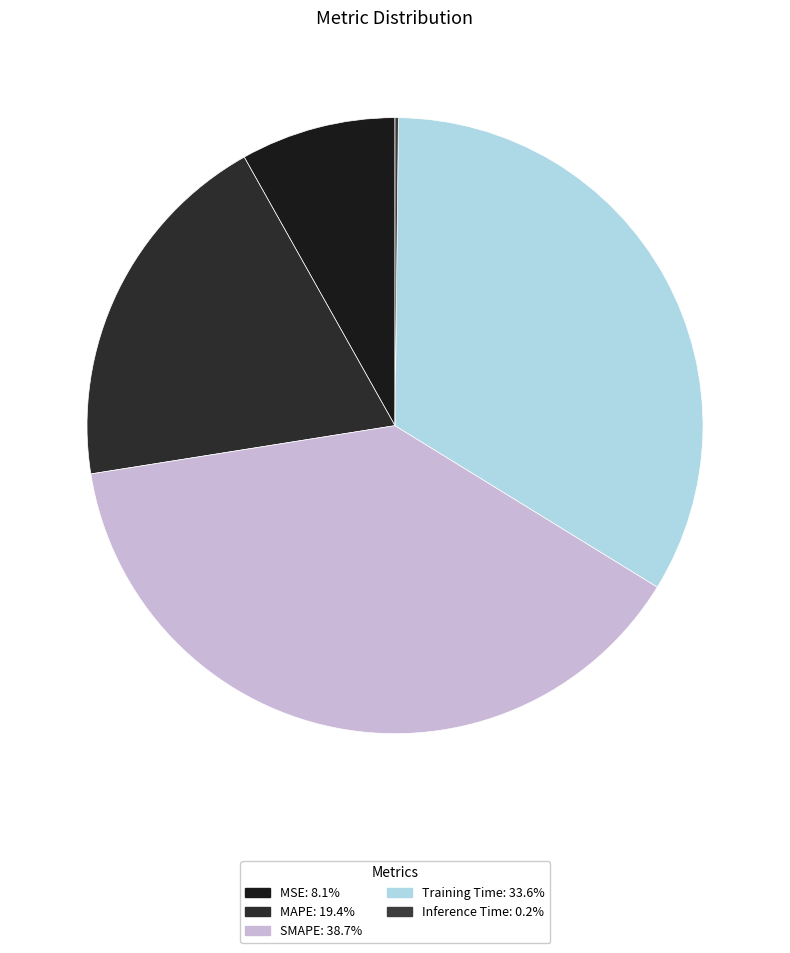

True or false: MAPE accounts for 31% of the total.

False